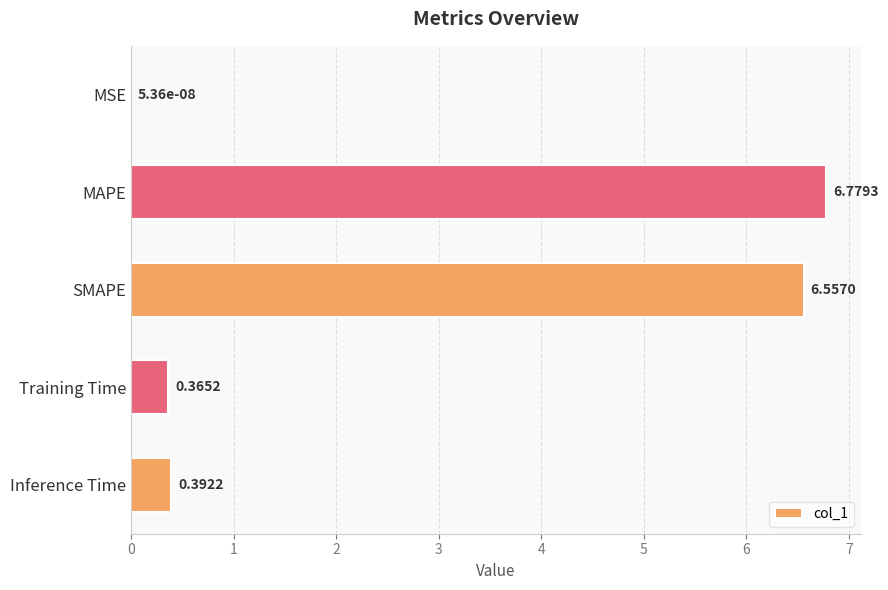

What is the sum of all values?

14.1